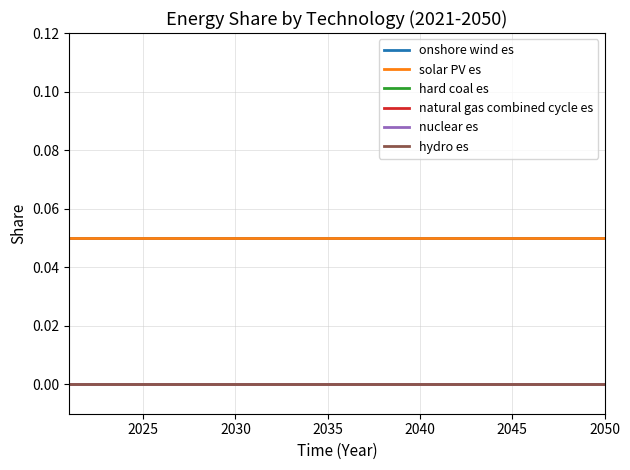

Reading right to left, list all the values displayed in this chart.

onshore wind es: 0.1	0.1	0.1	0.1	0.1	0.1	0.1	0.1	0.1	0.1	0.1	0.1	0.1	0.1	0.1	0.1	0.1	0.1	0.1	0.1	0.1	0.1	0.1	0.1	0.1	0.1	0.1	0.1	0.1	0.1
solar PV es: 0.1	0.1	0.1	0.1	0.1	0.1	0.1	0.1	0.1	0.1	0.1	0.1	0.1	0.1	0.1	0.1	0.1	0.1	0.1	0.1	0.1	0.1	0.1	0.1	0.1	0.1	0.1	0.1	0.1	0.1
hard coal es: 0.0	0.0	0.0	0.0	0.0	0.0	0.0	0.0	0.0	0.0	0.0	0.0	0.0	0.0	0.0	0.0	0.0	0.0	0.0	0.0	0.0	0.0	0.0	0.0	0.0	0.0	0.0	0.0	0.0	0.0
natural gas combined cycle es: 0.0	0.0	0.0	0.0	0.0	0.0	0.0	0.0	0.0	0.0	0.0	0.0	0.0	0.0	0.0	0.0	0.0	0.0	0.0	0.0	0.0	0.0	0.0	0.0	0.0	0.0	0.0	0.0	0.0	0.0
nuclear es: 0.0	0.0	0.0	0.0	0.0	0.0	0.0	0.0	0.0	0.0	0.0	0.0	0.0	0.0	0.0	0.0	0.0	0.0	0.0	0.0	0.0	0.0	0.0	0.0	0.0	0.0	0.0	0.0	0.0	0.0
hydro es: 0.0	0.0	0.0	0.0	0.0	0.0	0.0	0.0	0.0	0.0	0.0	0.0	0.0	0.0	0.0	0.0	0.0	0.0	0.0	0.0	0.0	0.0	0.0	0.0	0.0	0.0	0.0	0.0	0.0	0.0